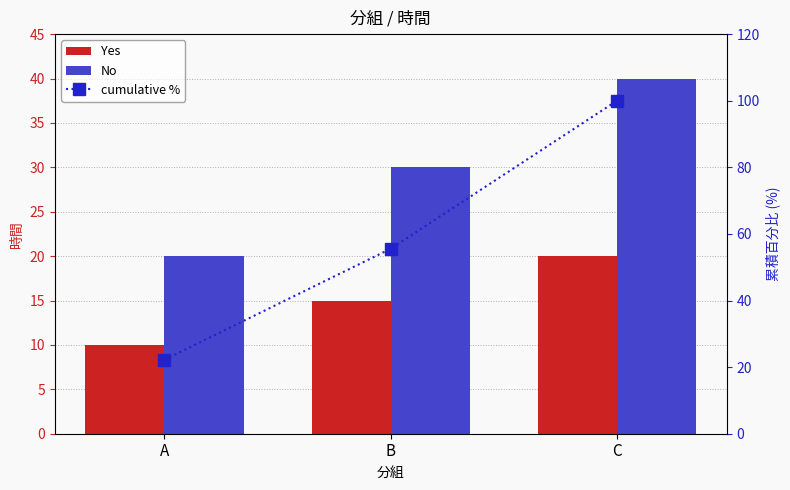

What is the sum of the Yes values at C and B?

35.0